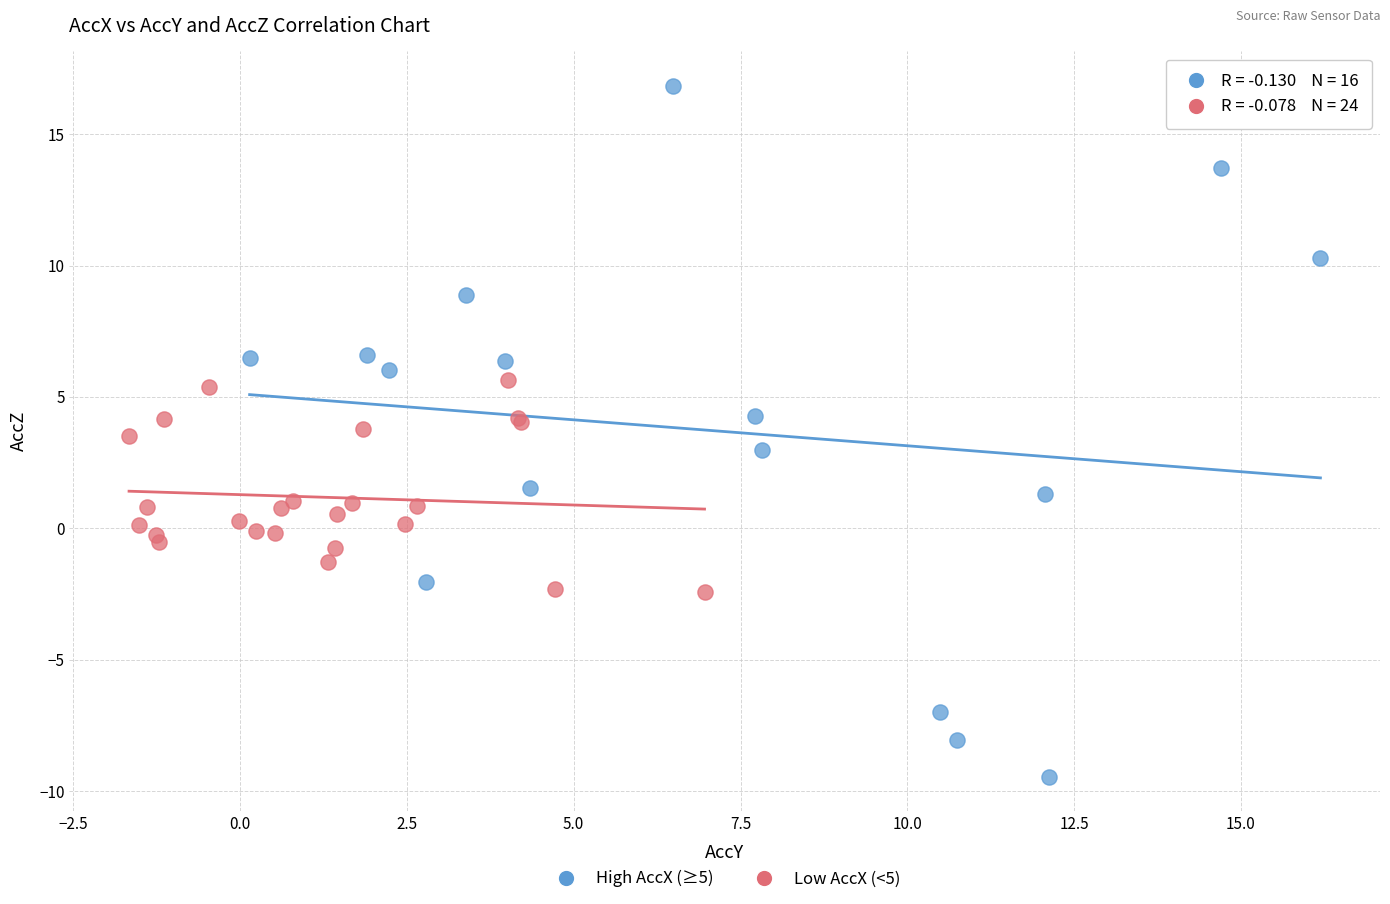

Which series has the widest spread of Y values?

High AccX (≥5)